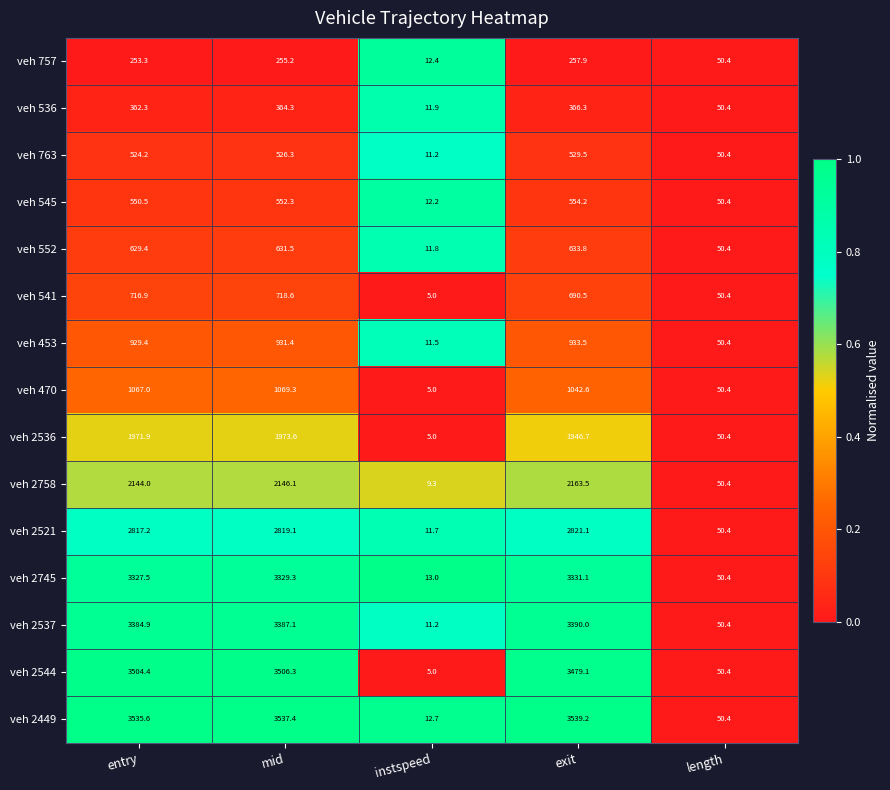

Read the veh 2544 value at mid.

3506.3